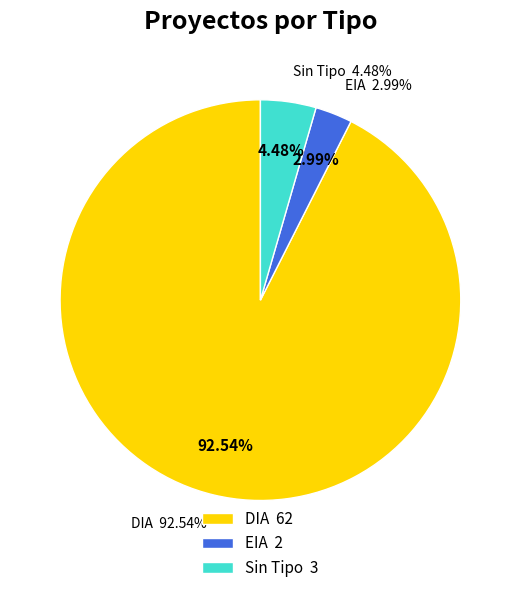

Count the number of slices in the pie.

3